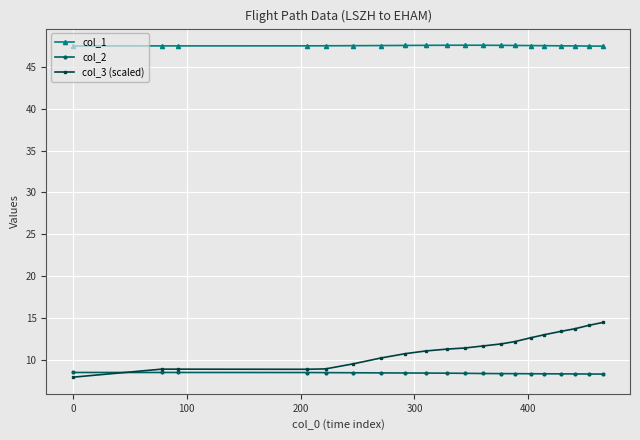

Which series has the widest spread of values?

col_3 (scaled)